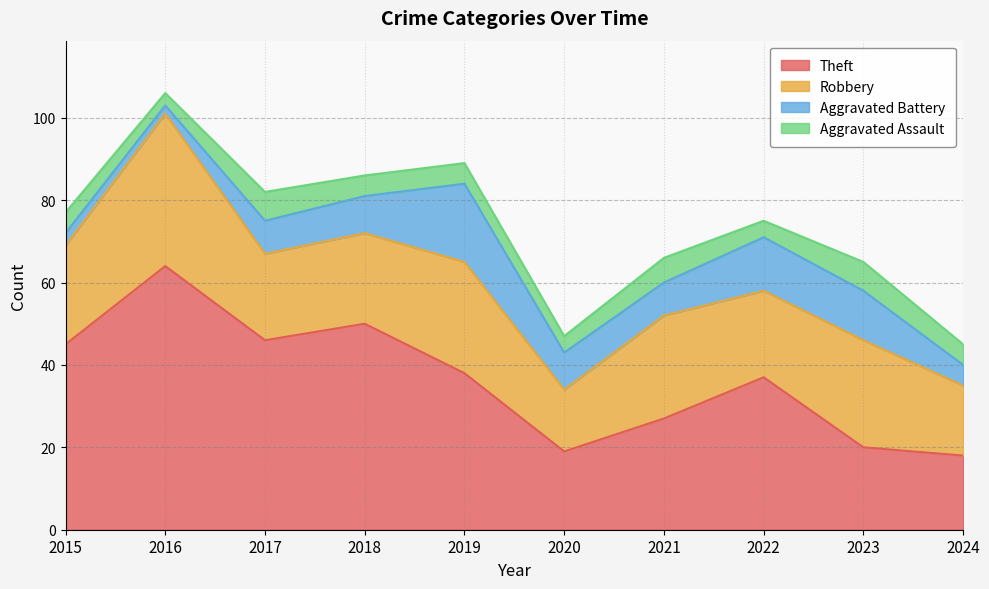

How many values in the Aggravated Assault series are below 5?

3